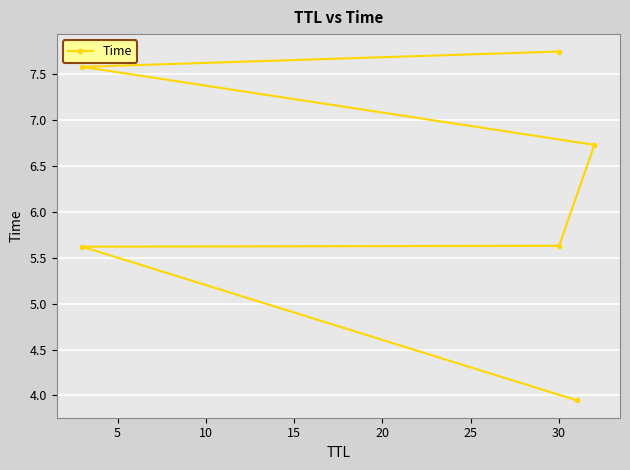

Read the value at 20.

7.6